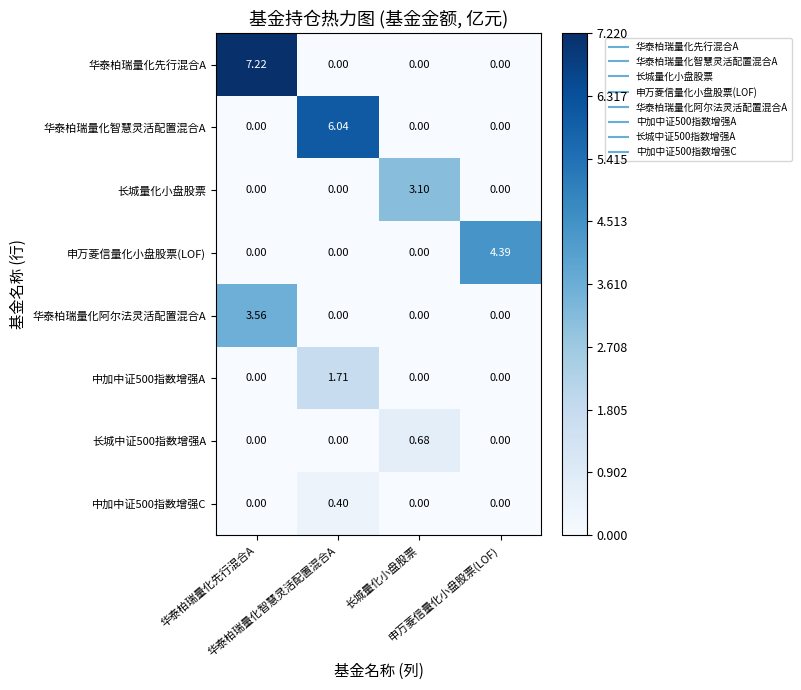

How many distinct data groups are displayed?

8